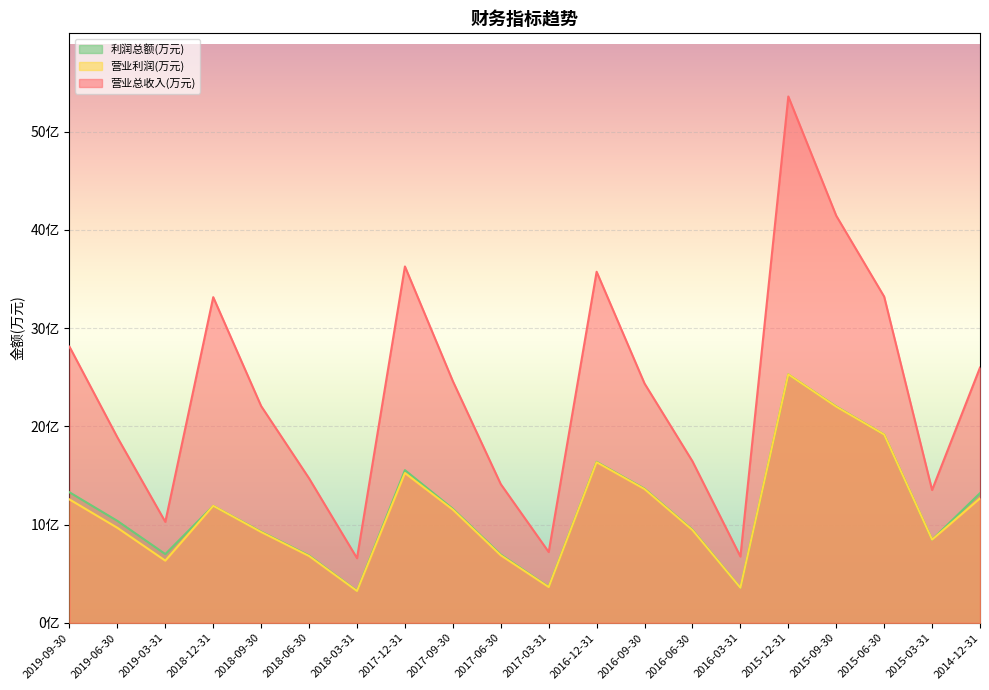

Which series has the largest range (max minus min)?

营业总收入(万元)